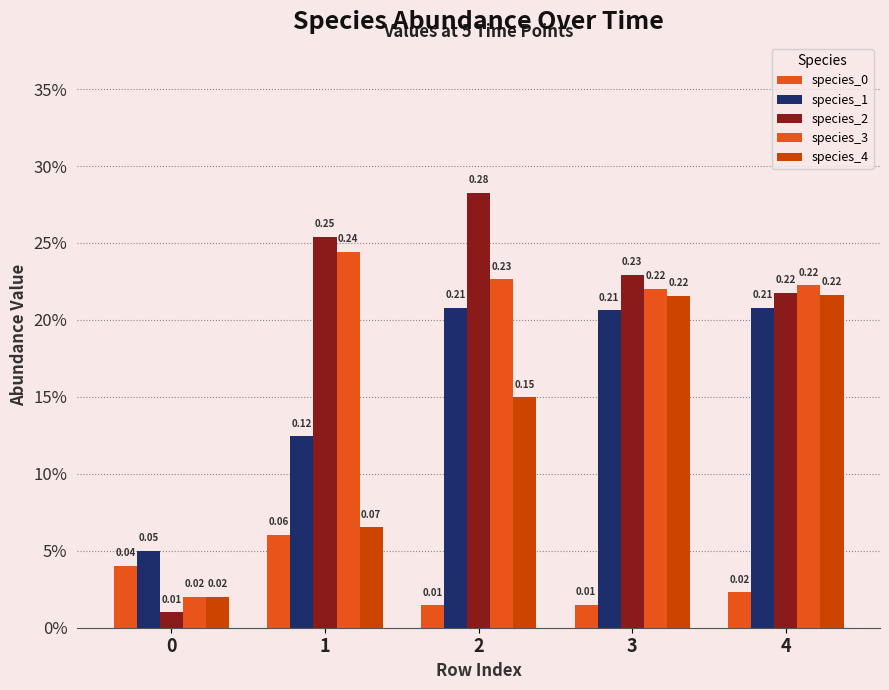

Which series has the largest total across all categories?

species_2